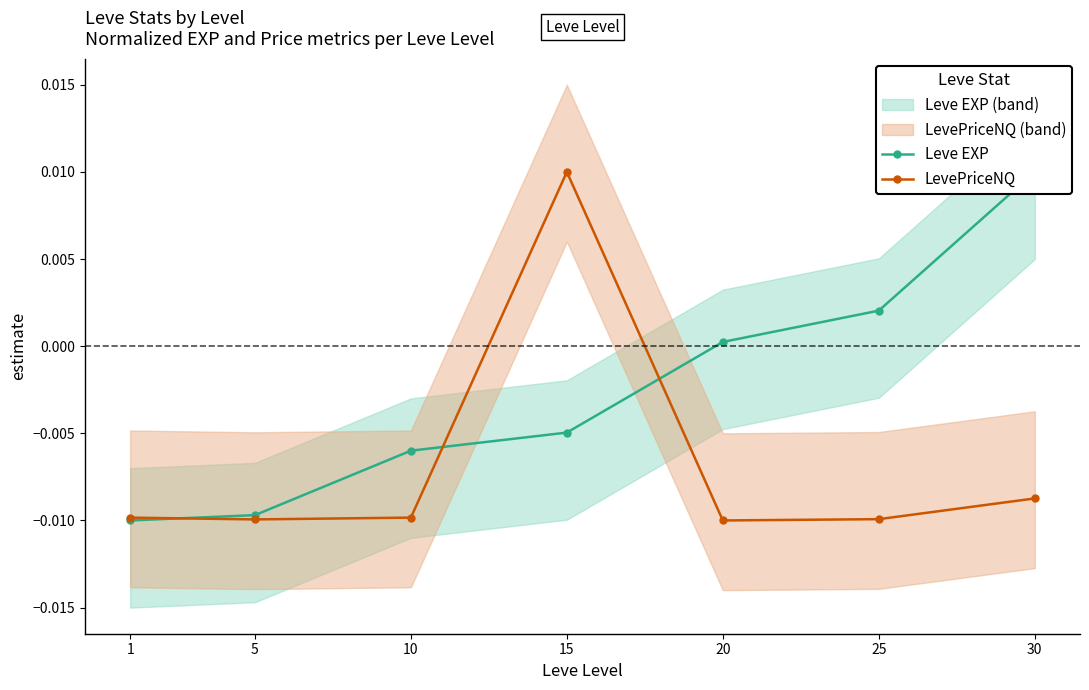

How many lines are shown in the chart?

2